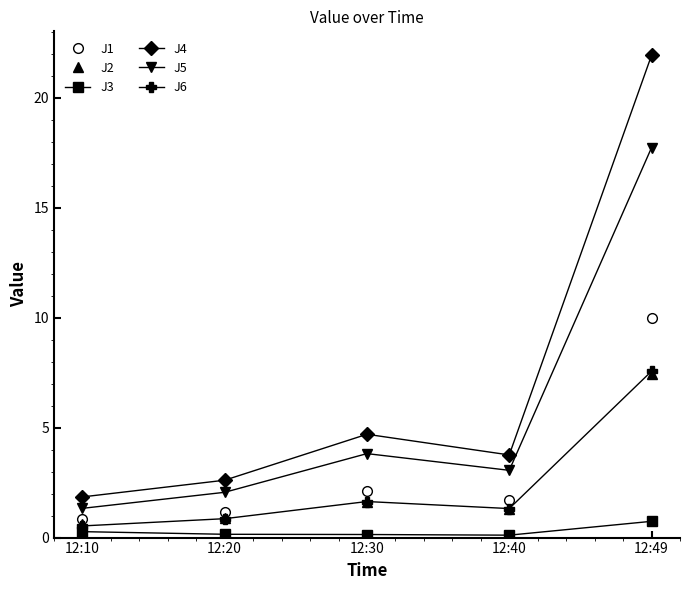

Which series has the largest total across all categories?

J4